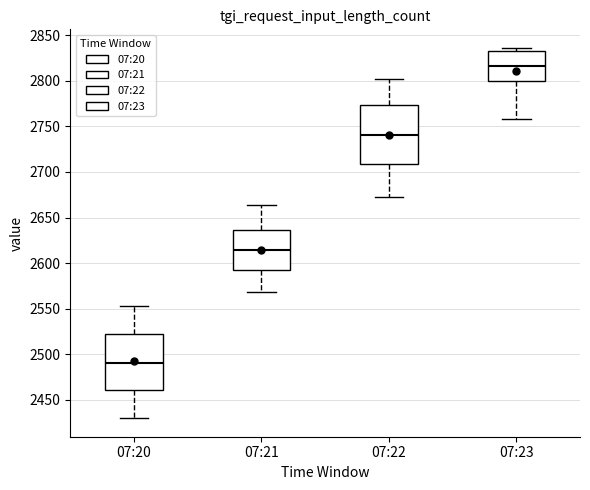

Which box has the lowest median line?

07:20